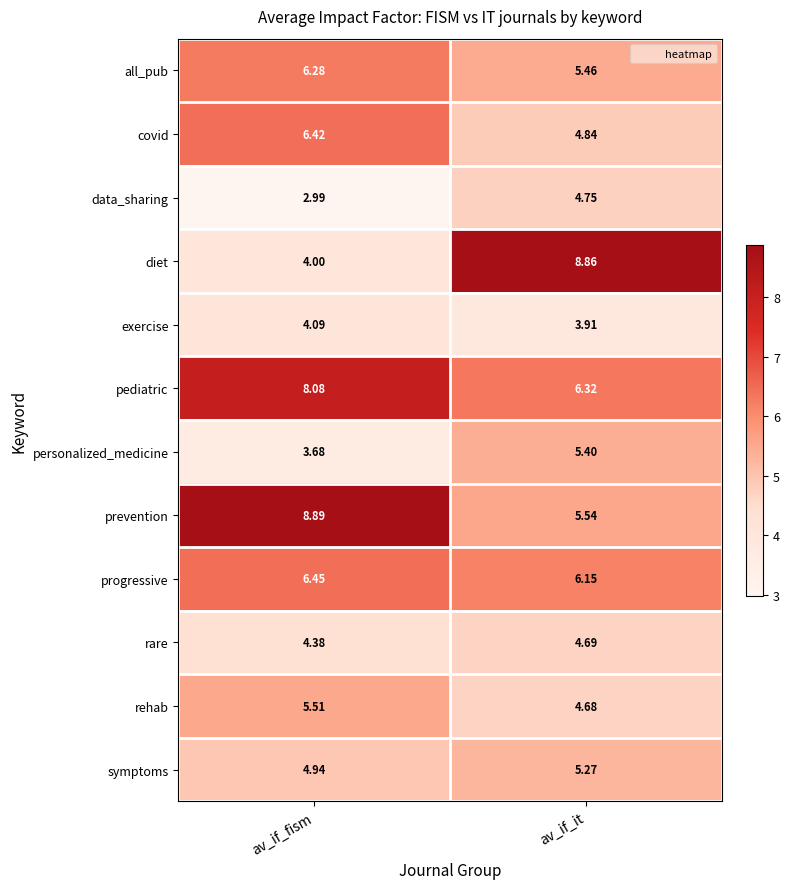

Rank the series by their maximum value, from lowest to highest.

exercise, rare, data_sharing, symptoms, personalized_medicine, rehab, all_pub, covid, progressive, pediatric, diet, prevention